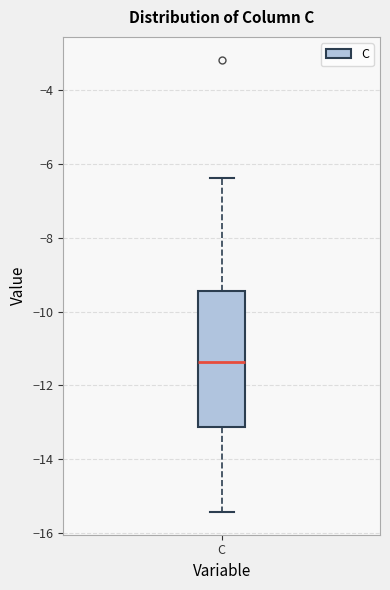

Transcribe this box plot: give where the median line is, the range the box spans, and where the two whiskers end, as read against the y-axis. The values are not printed on the chart, so give them approximately, as read against the axis.

median -11.4, box -13.2 to -9.4, whiskers -15.4 to -6.4